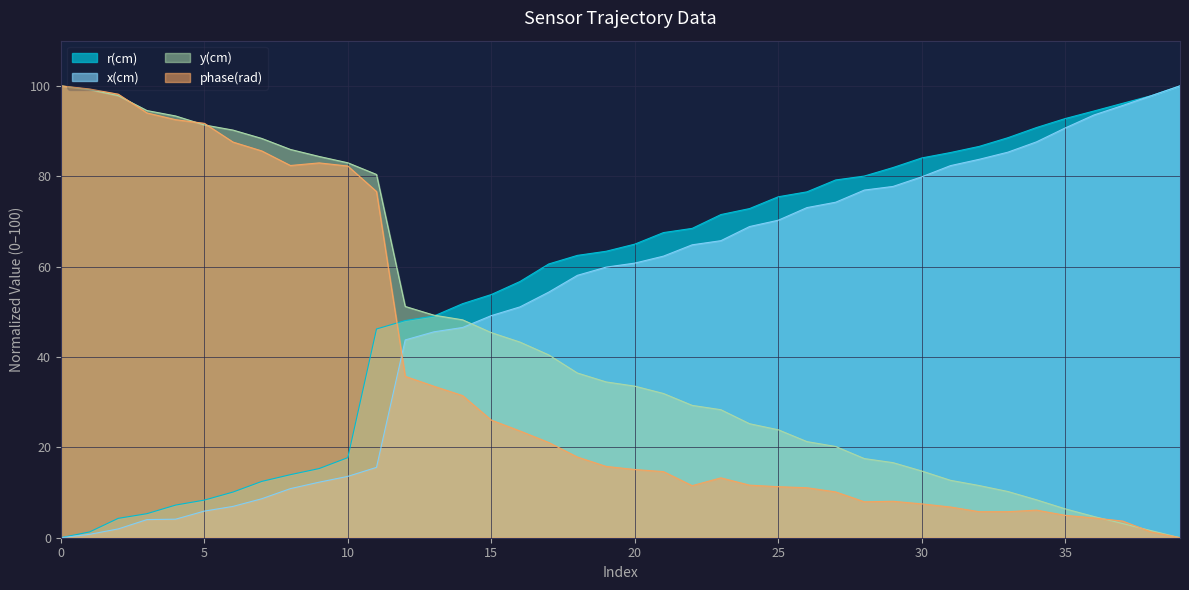

Reading left to right, what are all the values shown in this chart?

r(cm): 0.0	1.3	4.3	5.3	7.2	8.3	10.1	12.5	14.0	15.3	17.7	46.2	48.1	49.1	51.8	53.8	56.7	60.6	62.5	63.4	65.0	67.5	68.5	71.5	72.8	75.5	76.5	79.2	80.0	81.9	84.0	85.2	86.6	88.5	90.8	92.8	94.4	96.1	97.8	100.0
x(cm): 0.0	0.8	1.9	4.0	4.1	5.9	6.9	8.6	10.9	12.3	13.6	15.6	43.8	45.6	46.5	49.2	51.1	54.3	58.1	59.9	60.8	62.3	64.8	65.7	68.9	70.3	73.1	74.2	76.9	77.7	79.9	82.3	83.7	85.3	87.6	90.7	93.6	95.6	97.8	100.0
y(cm): 100.0	99.2	97.8	94.5	93.3	91.4	90.2	88.4	85.9	84.4	83.0	80.4	51.2	49.3	48.2	45.4	43.3	40.5	36.5	34.5	33.5	31.9	29.3	28.3	25.2	23.9	21.3	20.2	17.5	16.6	14.8	12.7	11.6	10.2	8.4	6.4	4.7	3.1	1.6	0.0
phase(rad): 100.0	99.3	98.2	94.0	92.5	91.7	87.6	85.6	82.4	82.9	82.3	76.6	35.7	33.5	31.5	26.0	23.6	21.1	17.9	15.8	15.1	14.6	11.5	13.2	11.6	11.3	11.1	10.1	7.9	8.1	7.5	6.8	5.8	5.8	6.1	5.0	4.4	3.7	1.3	0.0